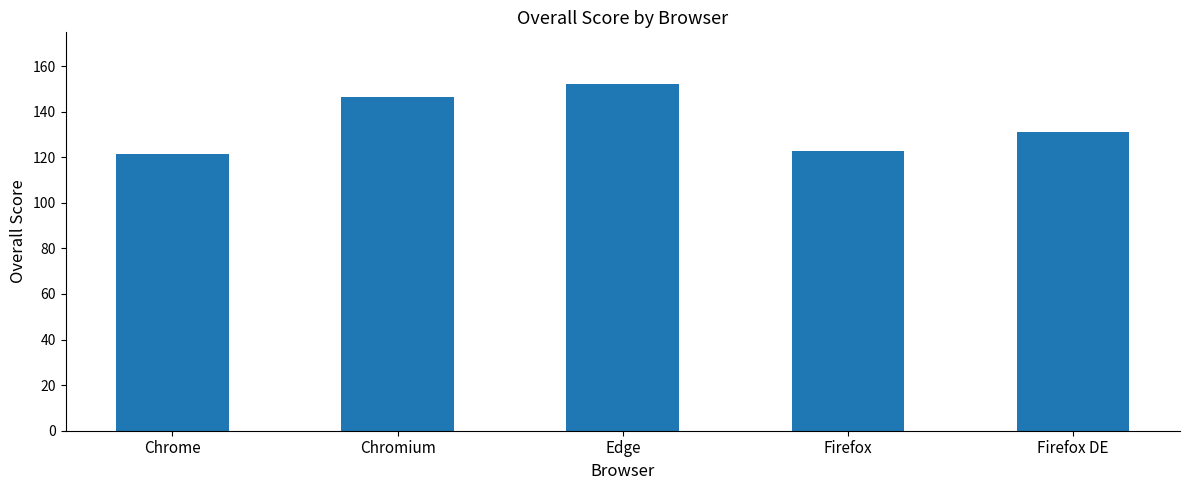

Which label corresponds to the largest value in the chart?

Edge